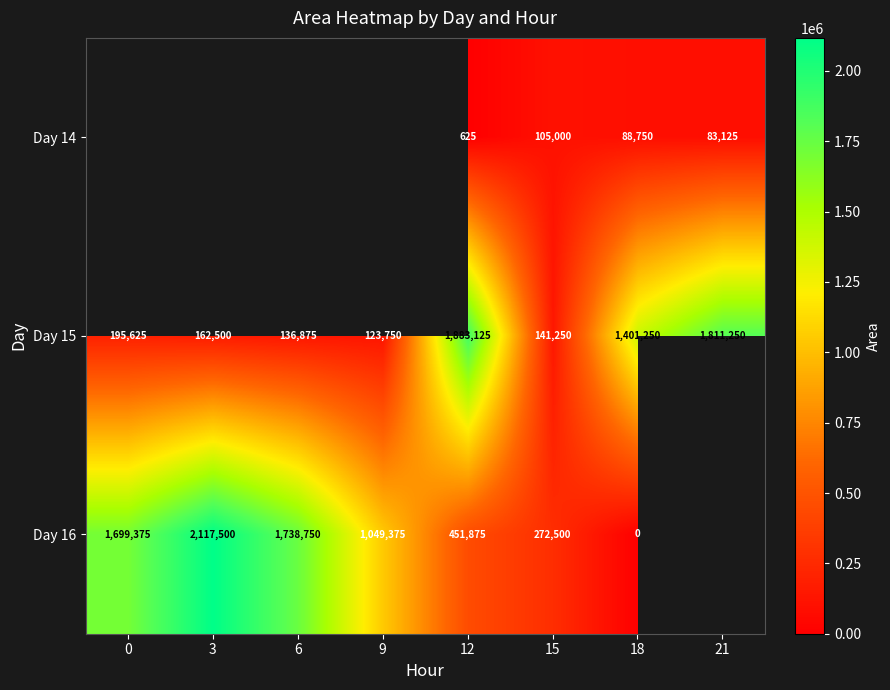

Where is Day 15 nearest to the value 1003437?

18